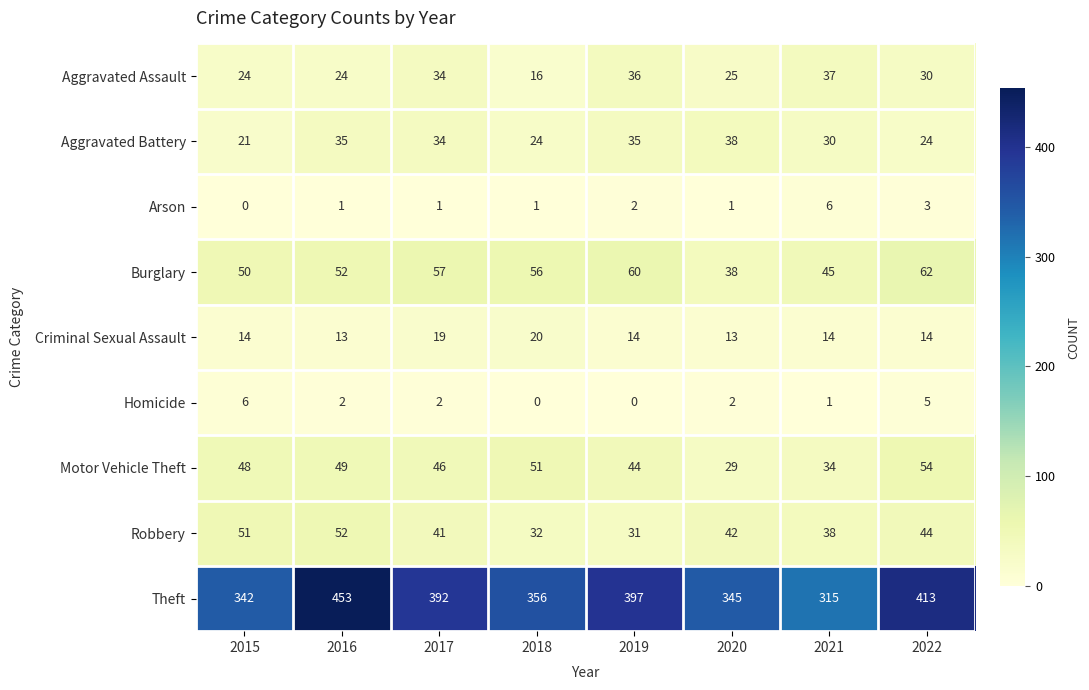

At 2018, list the series in order from largest to smallest.

Theft, Burglary, Motor Vehicle Theft, Robbery, Aggravated Battery, Criminal Sexual Assault, Aggravated Assault, Arson, Homicide